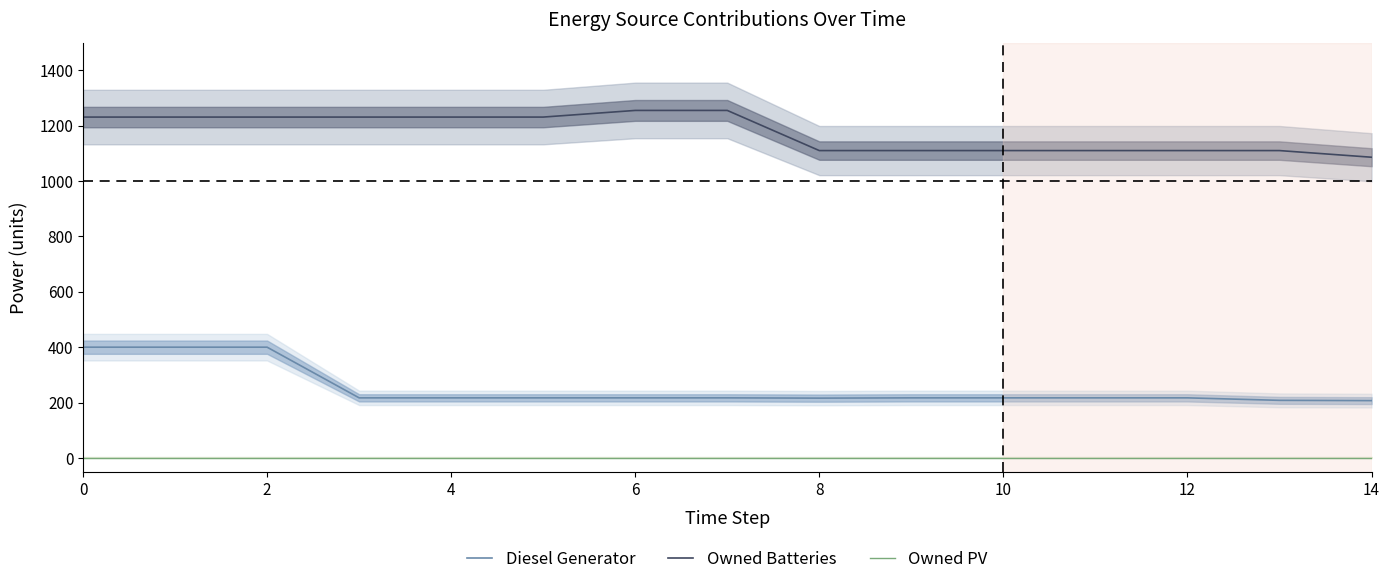

True or false: Diesel Generator has more than 1 interior local peaks.

False